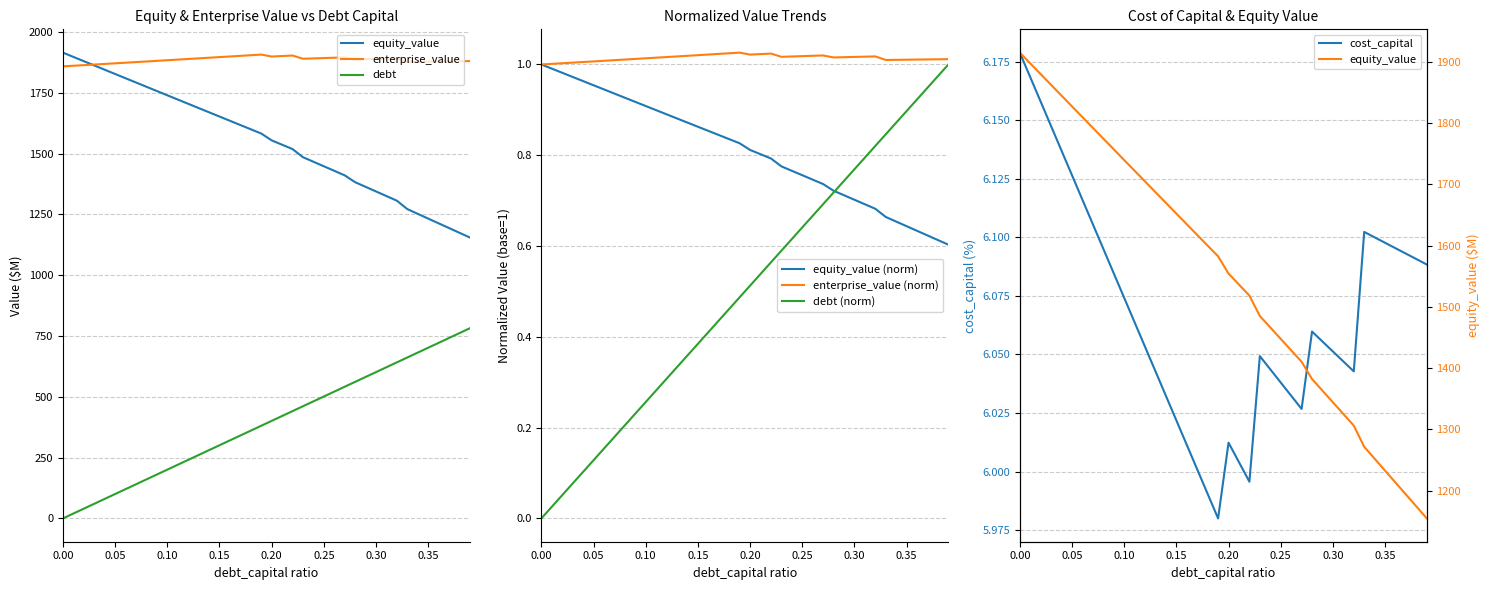

How many series are shown in this chart?

4